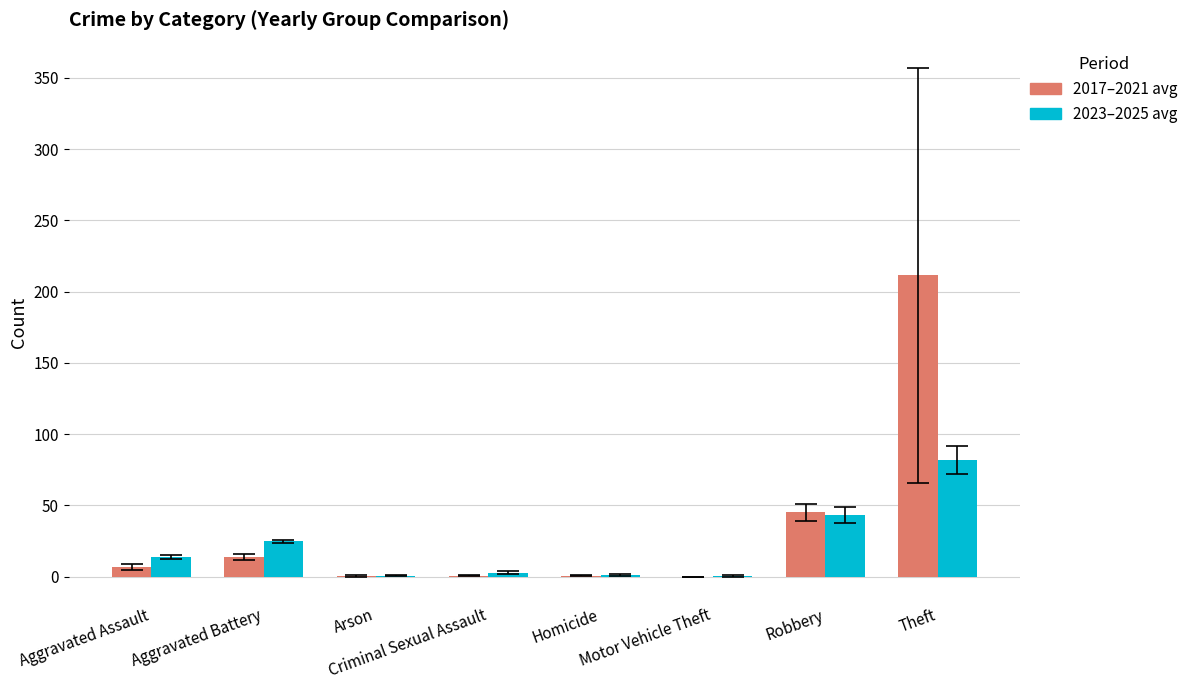

What is the sum of all 2017–2021 avg values?

279.0